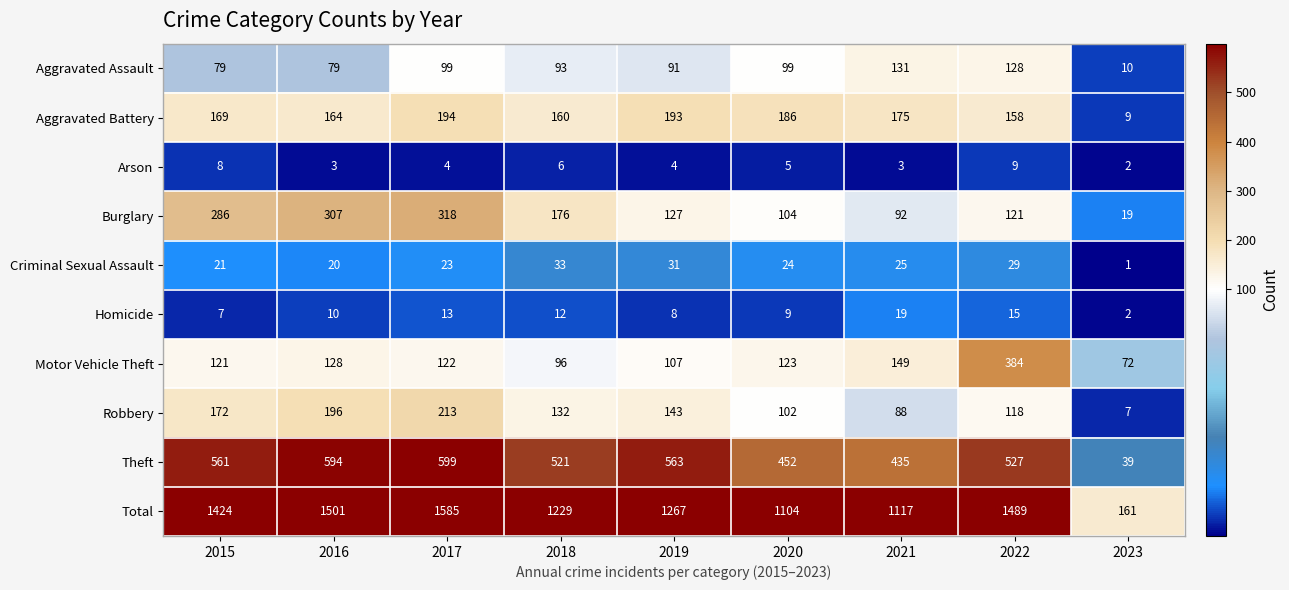

The Burglary series shows 92 at 2021. True or false?

True